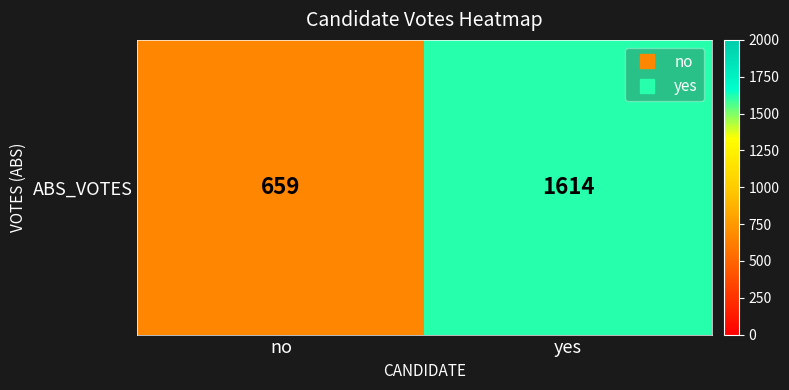

Between yes and no, which is larger?

yes